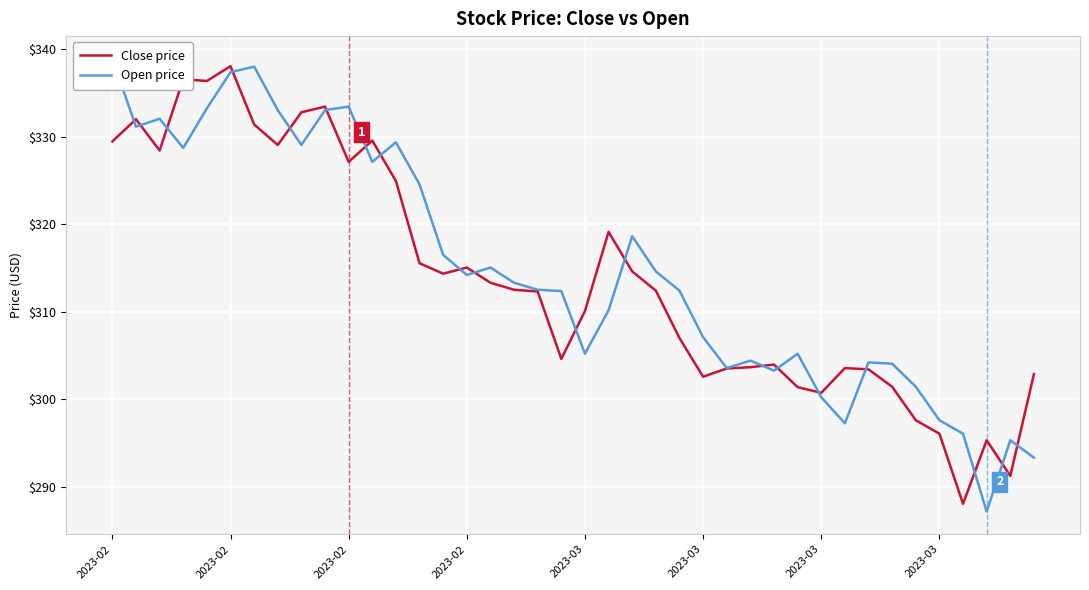

At which category does the chart reach its peak across all series?

2023-02